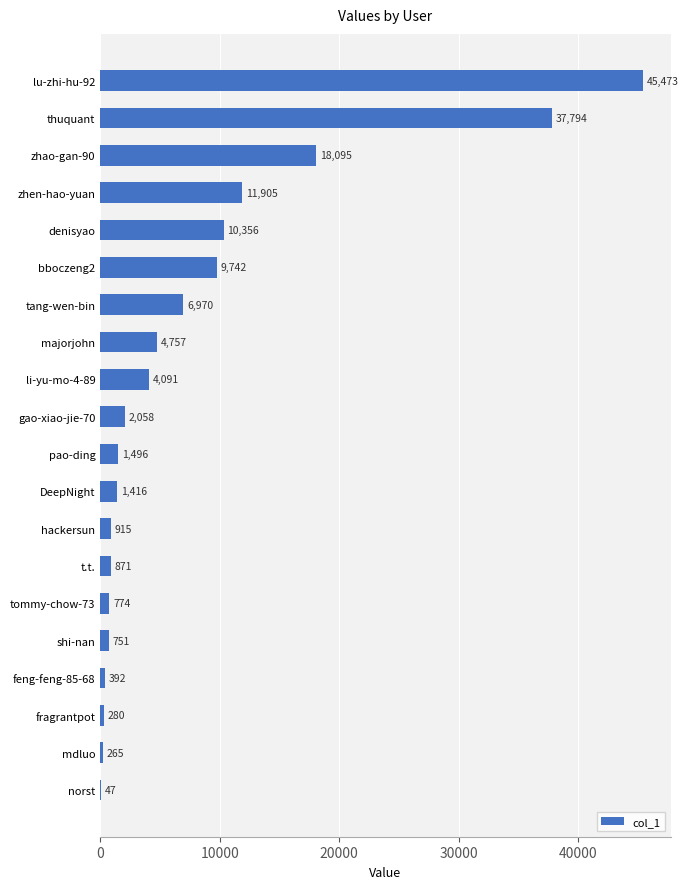

Which label corresponds to the largest value in the chart?

lu-zhi-hu-92